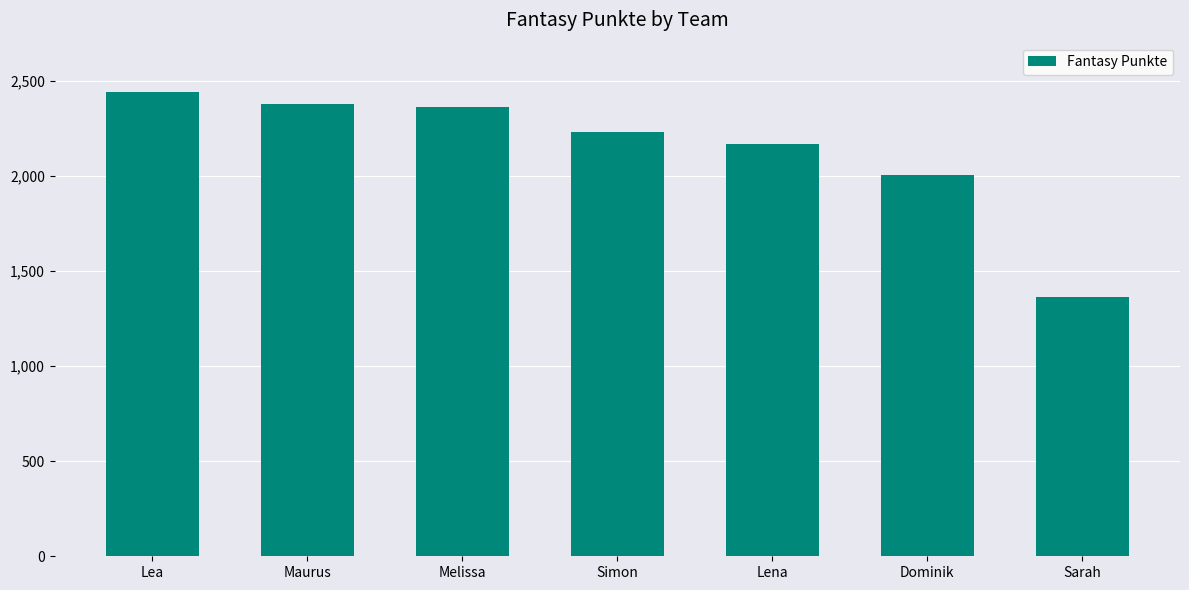

How many bars are there in total?

7